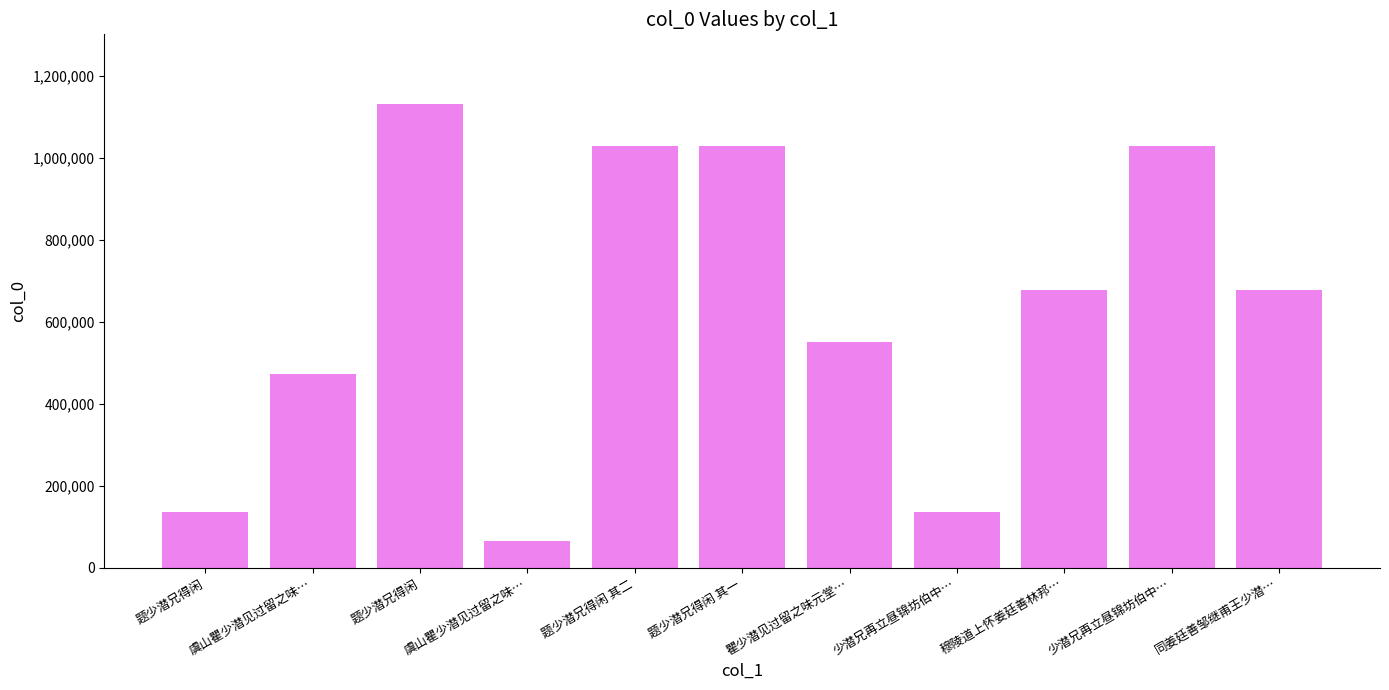

Reading left to right, extract all data points from this chart.

135926	472164	1131161	65561	1027920	1027921	550241	135175	677575	1027369	677633